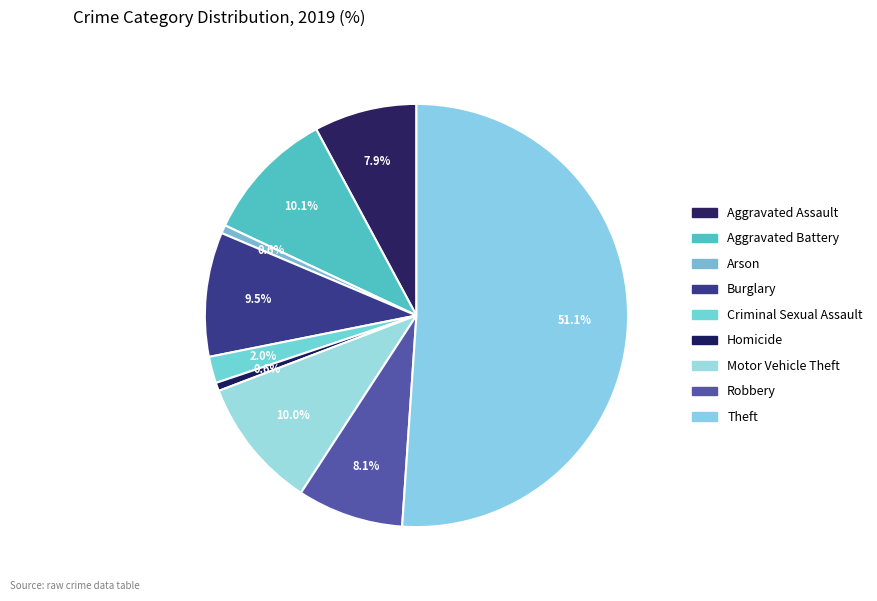

True or false: Aggravated Assault accounts for 18% of the total.

False